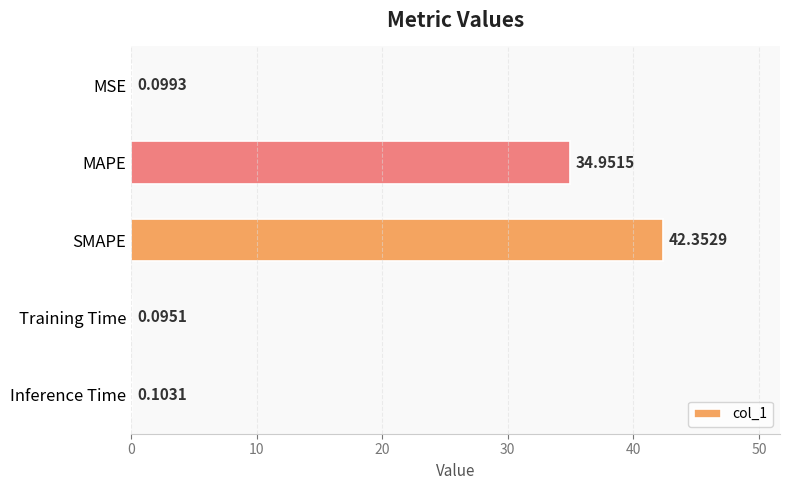

Which category has the highest value across all series?

SMAPE